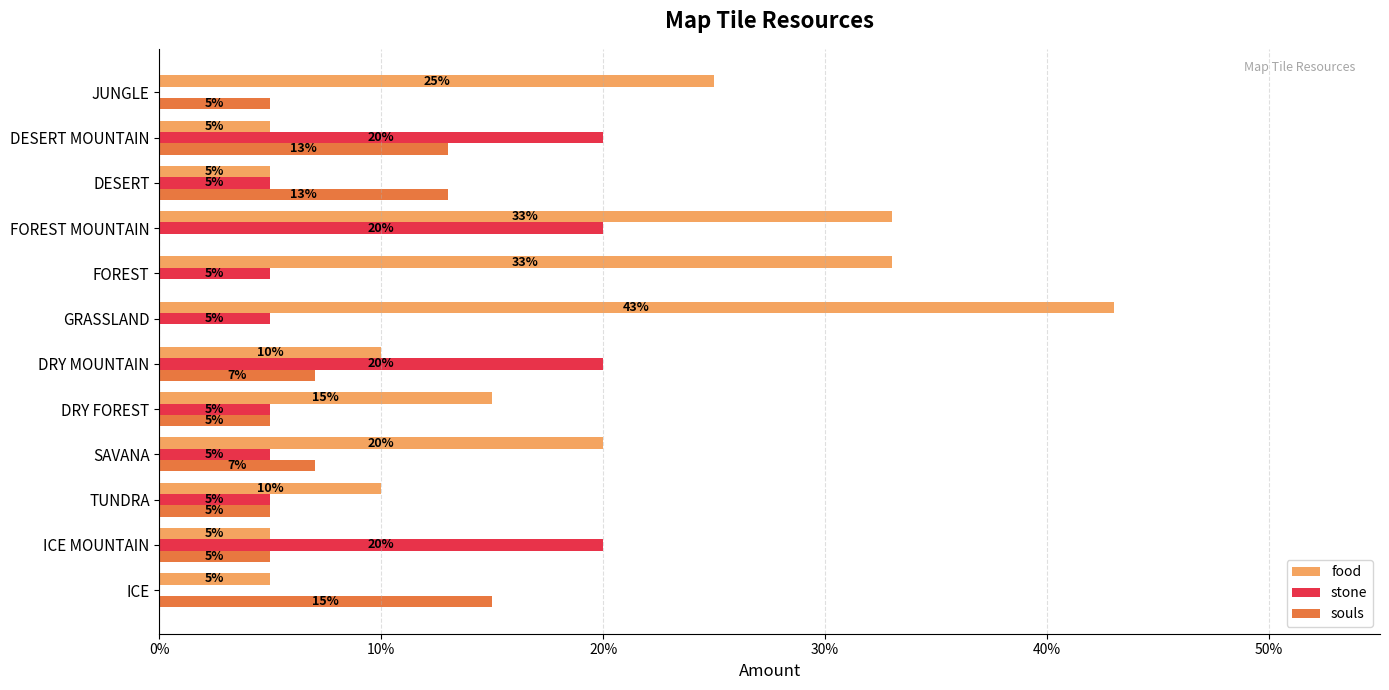

Reading left to right, transcribe all the data shown in this chart.

food: 0.1	0.1	0.1	0.2	0.1	0.1	0.4	0.3	0.3	0.1	0.1	0.2
stone: 0.0	0.2	0.1	0.1	0.1	0.2	0.1	0.1	0.2	0.1	0.2	0.0
souls: 0.1	0.1	0.1	0.1	0.1	0.1	0.0	0.0	0.0	0.1	0.1	0.1